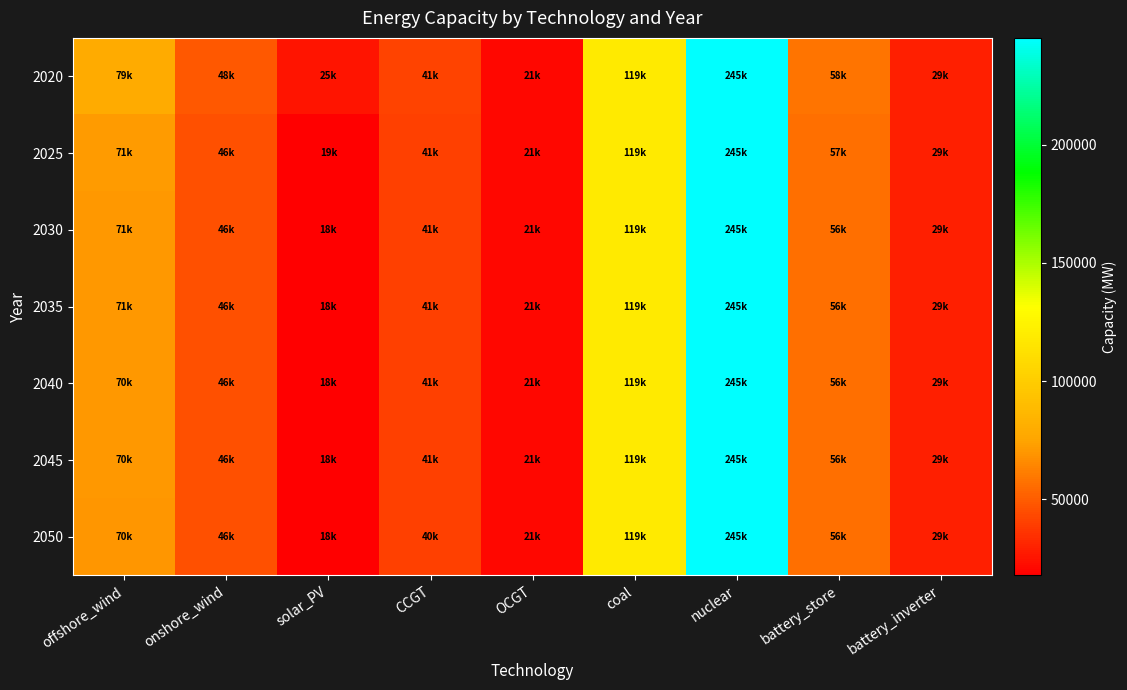

At how many categories does at least one series exceed 148379?

1